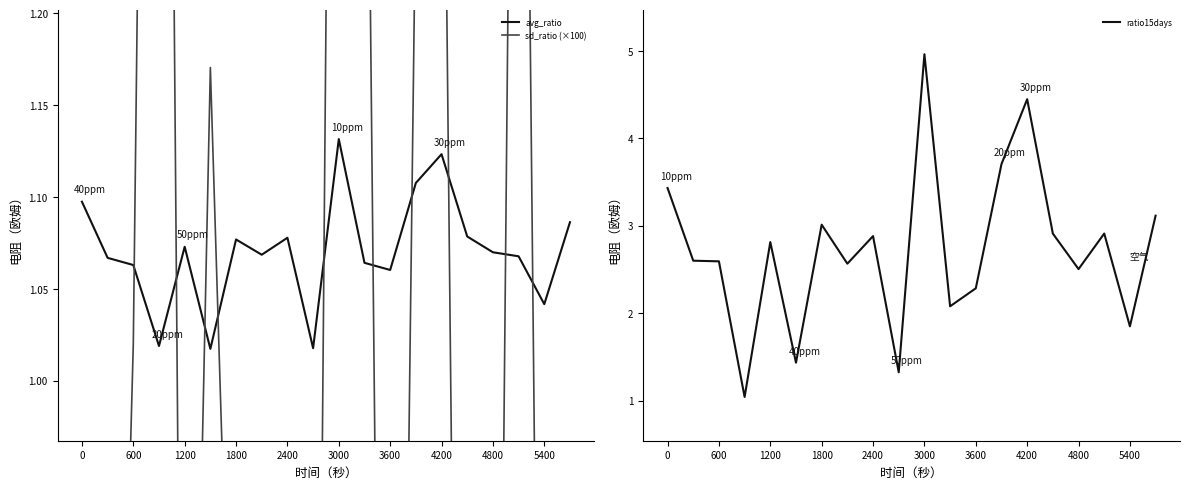

True or false: avg_ratio and ratio15days intersect in this chart.

False